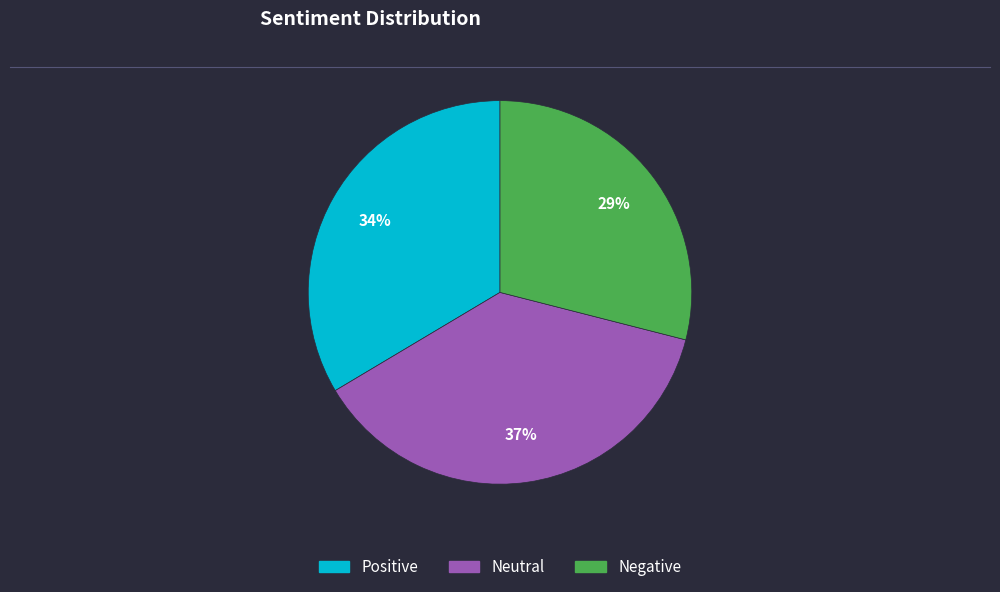

Rank the categories by value from highest to lowest.

Neutral, Positive, Negative